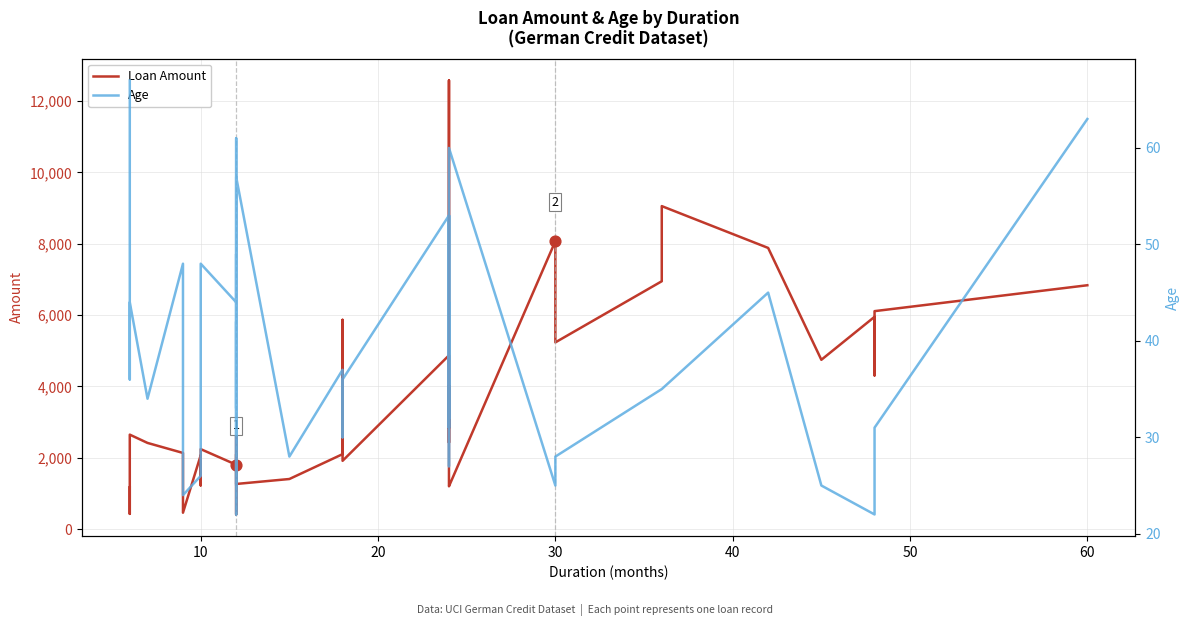

At how many categories does at least one series exceed 450?

38